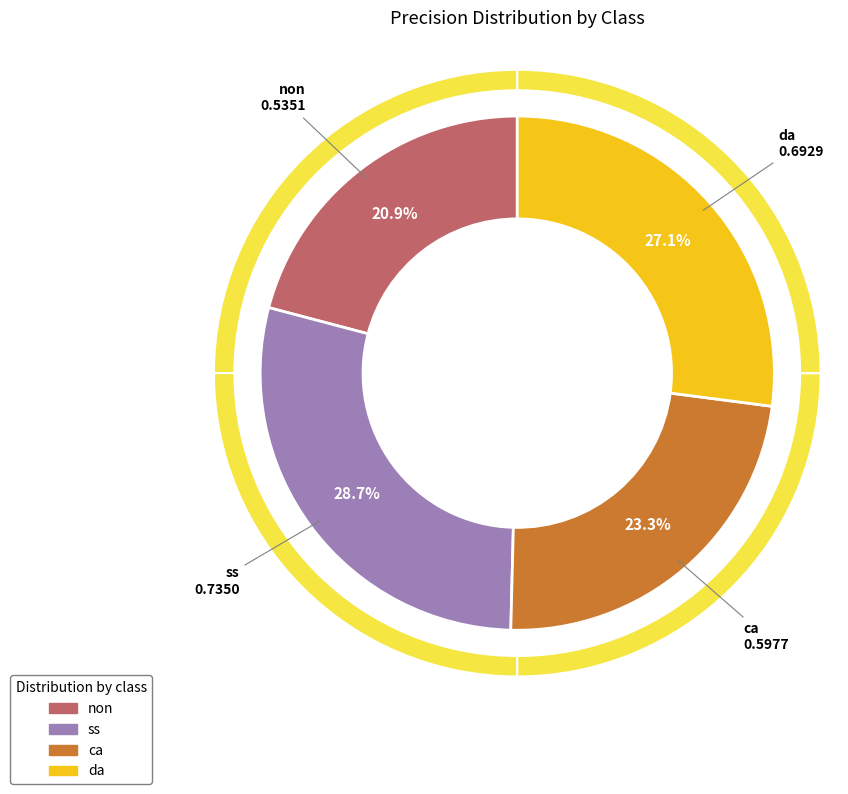

Is it true that non is 32% of the pie?

False